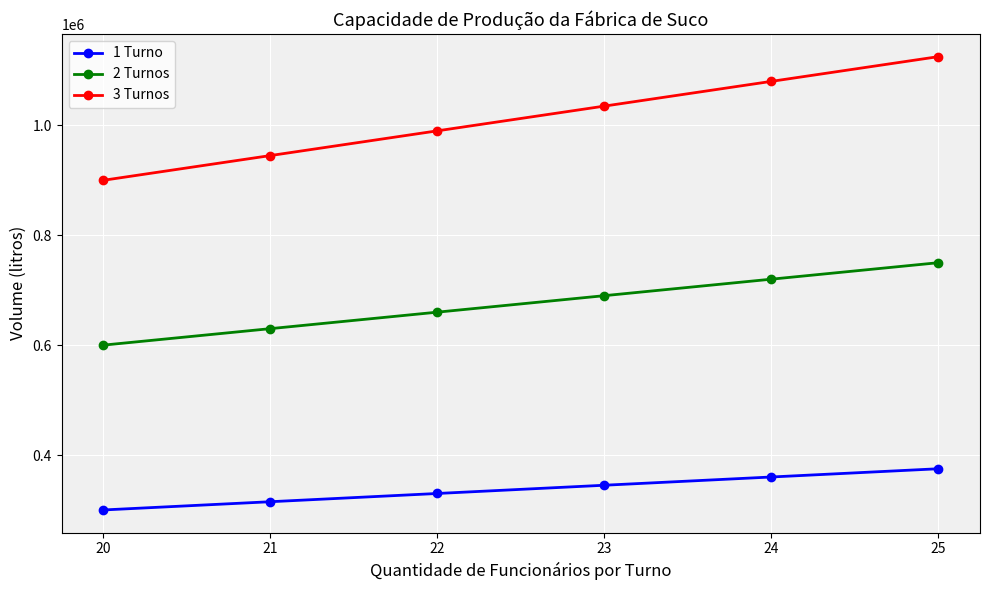

What is the difference between the maximum and minimum values in the 1 Turno series?

75000